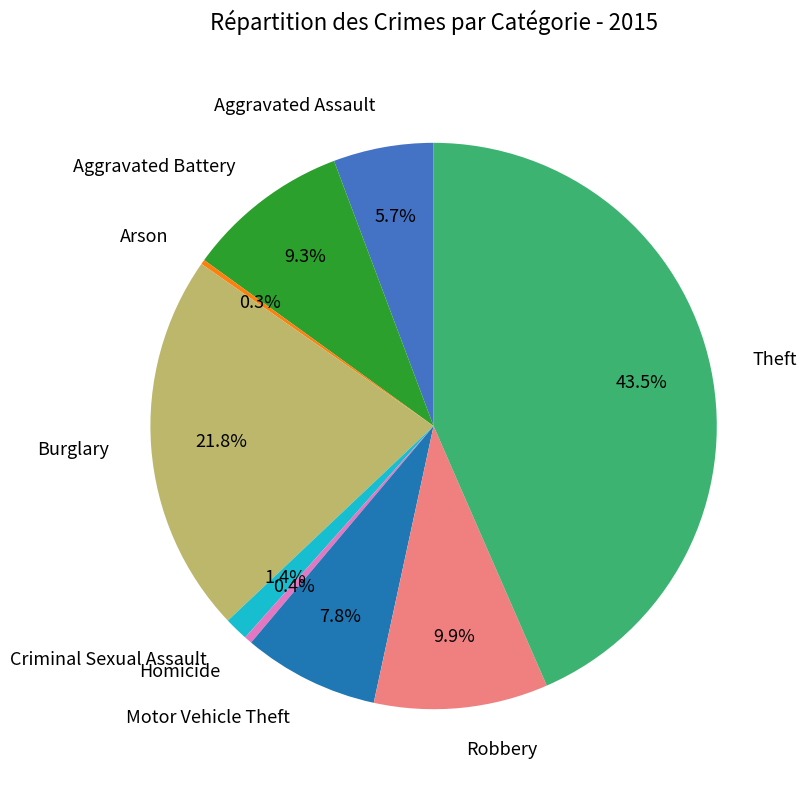

What portion of the pie excludes Theft?

56.5%